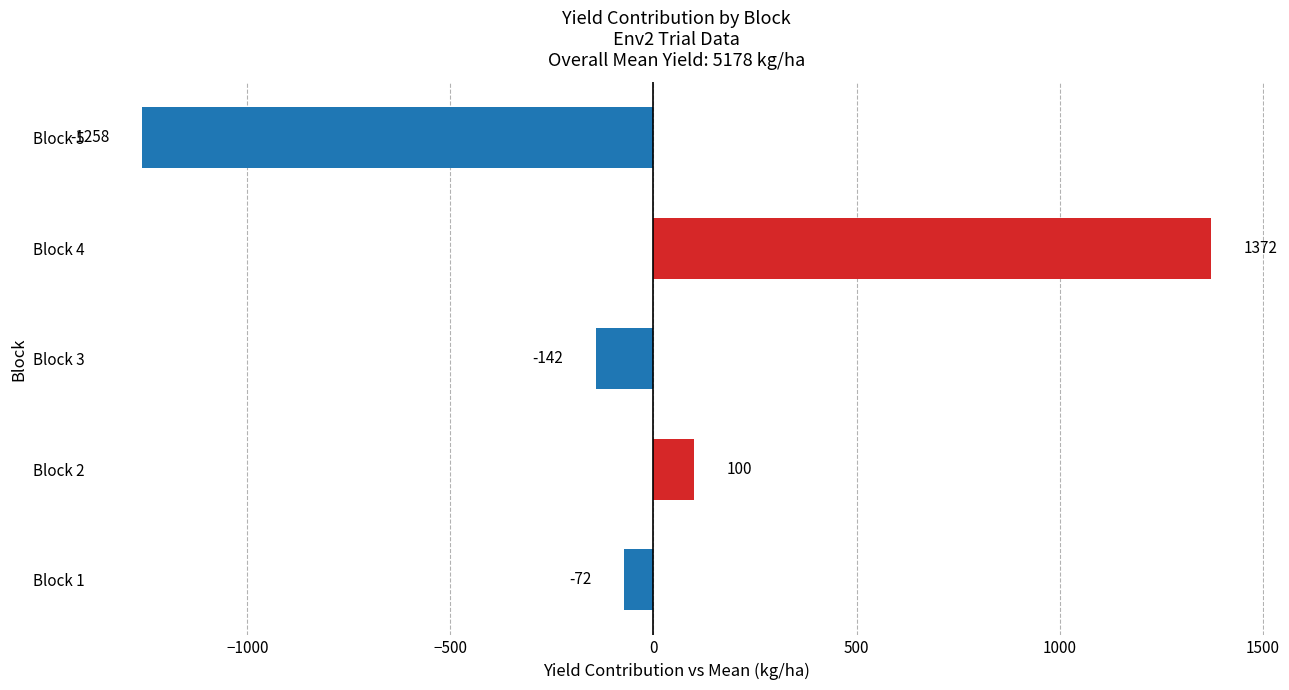

What is the smallest value displayed?

-1258.3